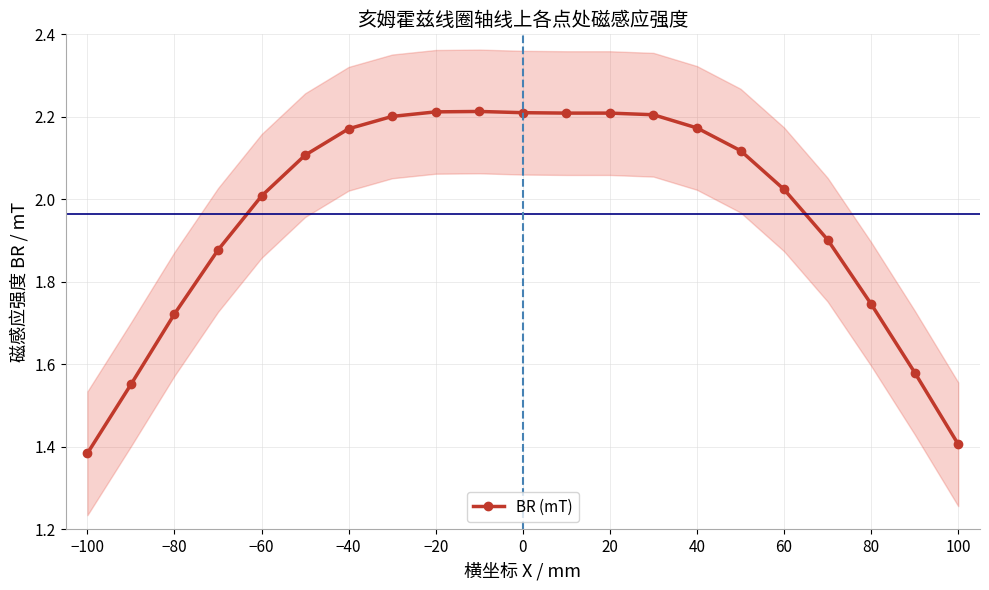

True or false: BR (mT) has more than 0 points higher than both neighbors.

True